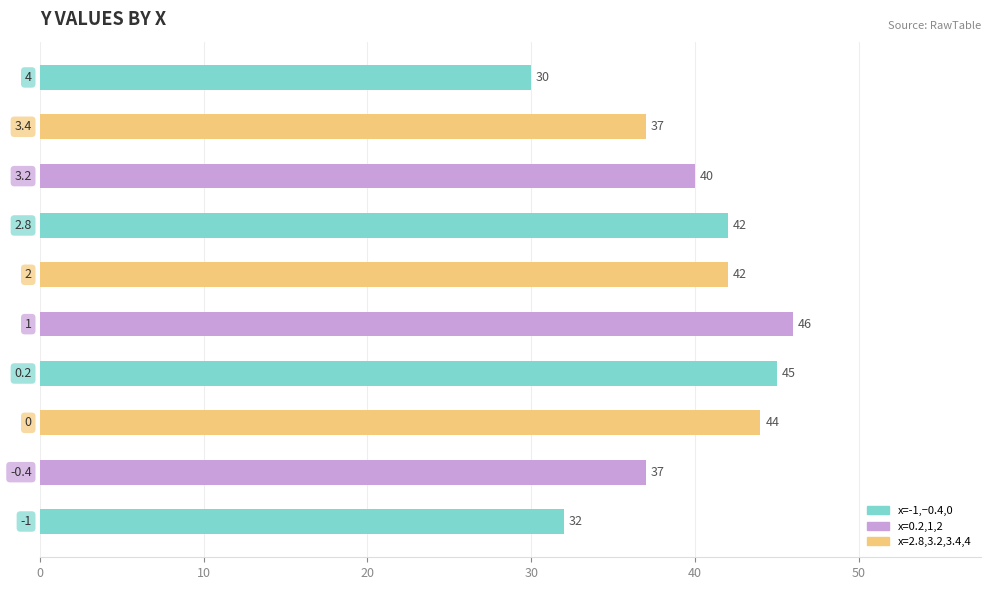

What is the maximum value shown in the chart?

46